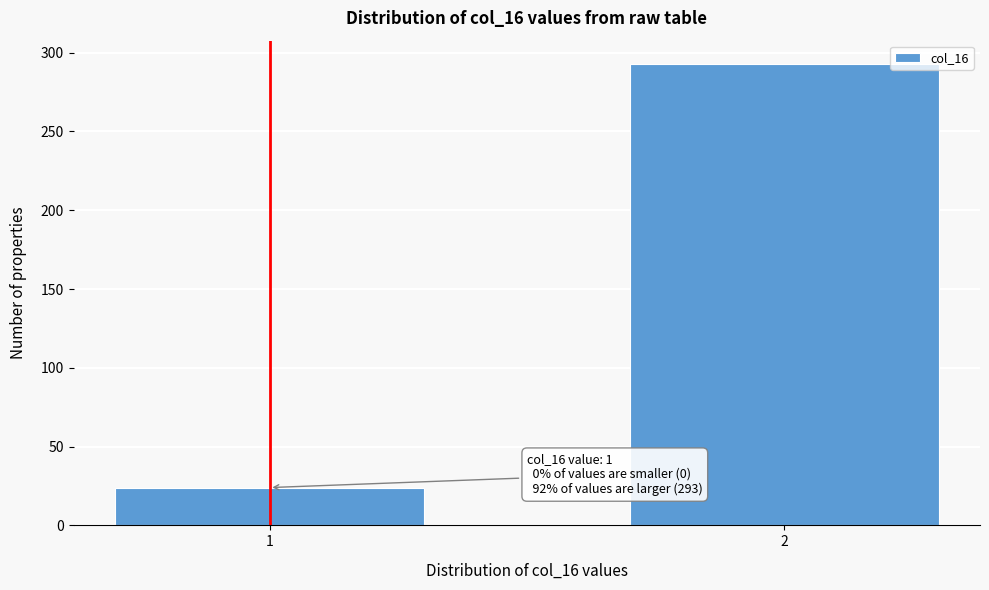

Reading right to left, what are all the values shown in this chart?

293	24